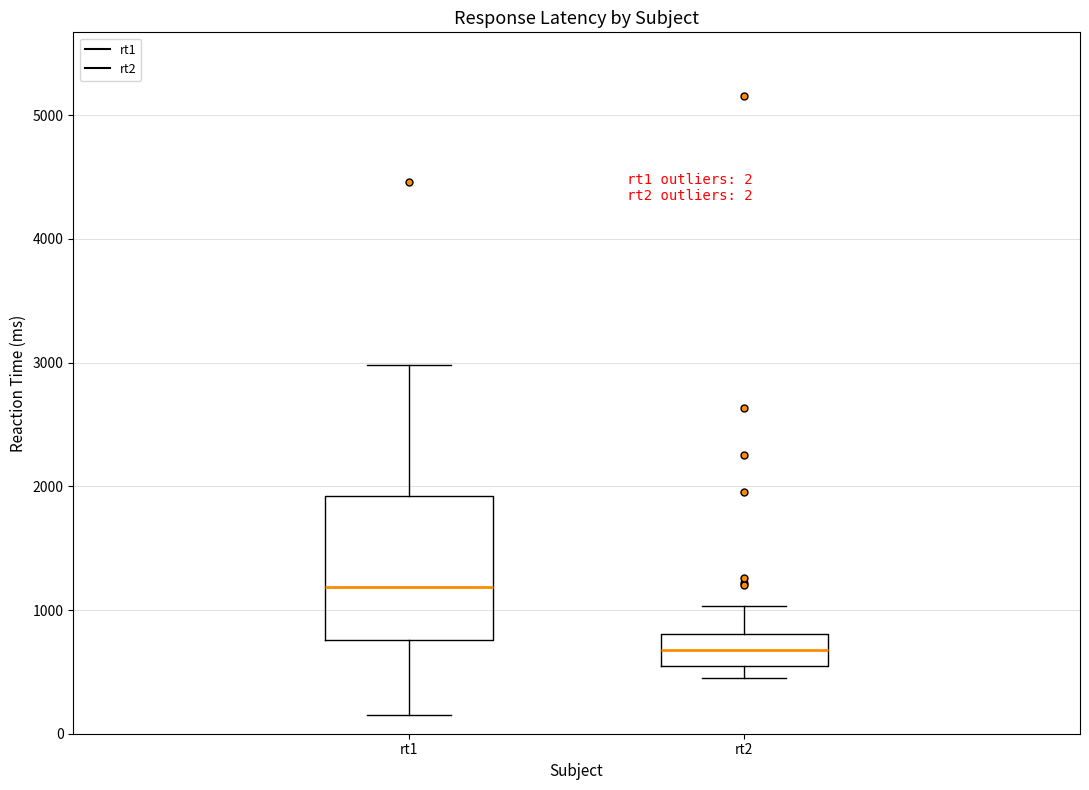

Which box is the tallest, from its lower edge to its upper edge?

rt1